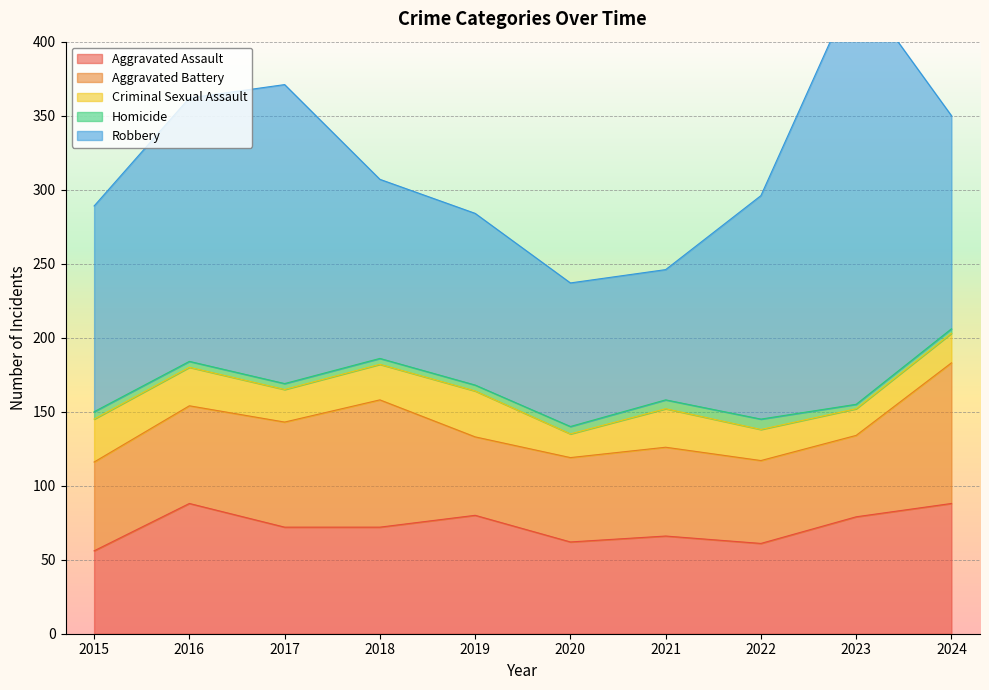

What is the spread (max minus min) of values at 2022?

144